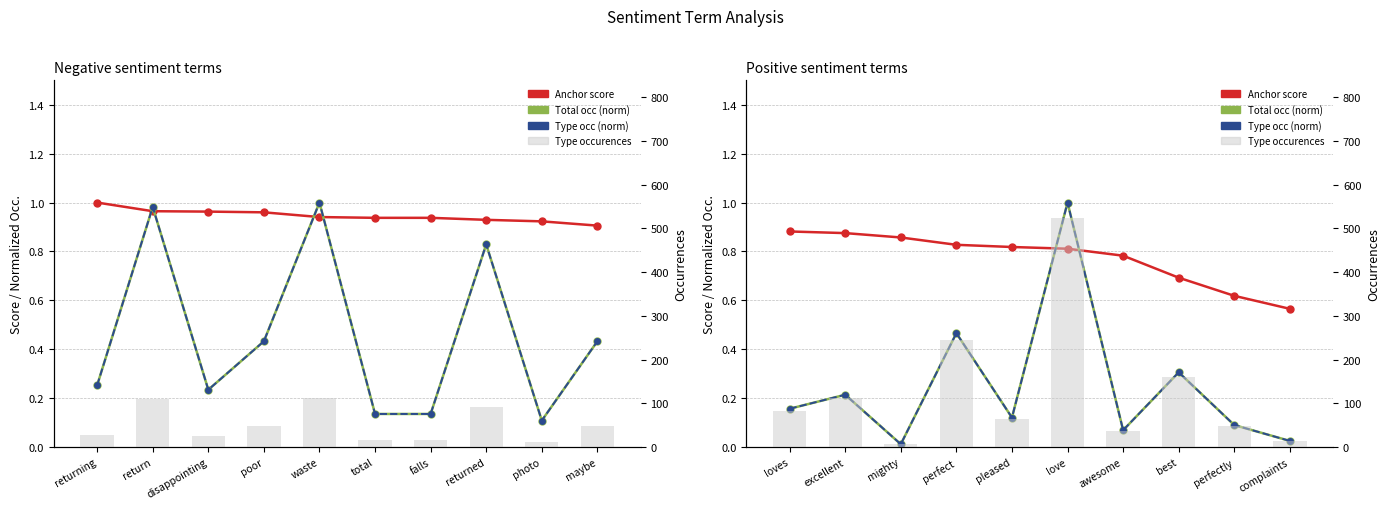

What is the sum of all Type occ (norm) values?

2.5